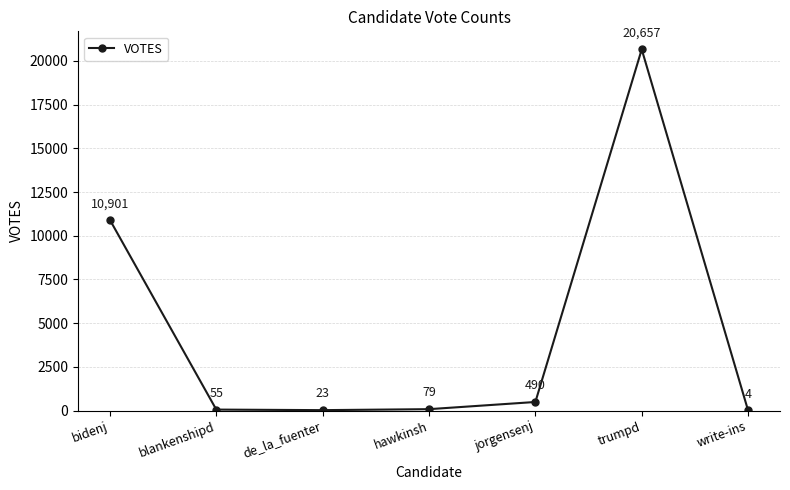

List the labels in order of value, largest first.

trumpd, bidenj, jorgensenj, hawkinsh, blankenshipd, de_la_fuenter, write-ins